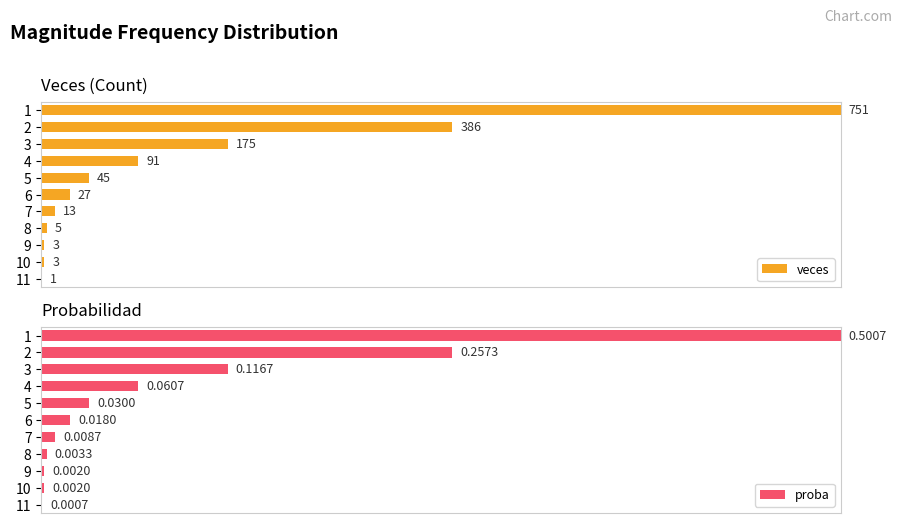

True or false: proba has a value of 0.0 at 10.

False